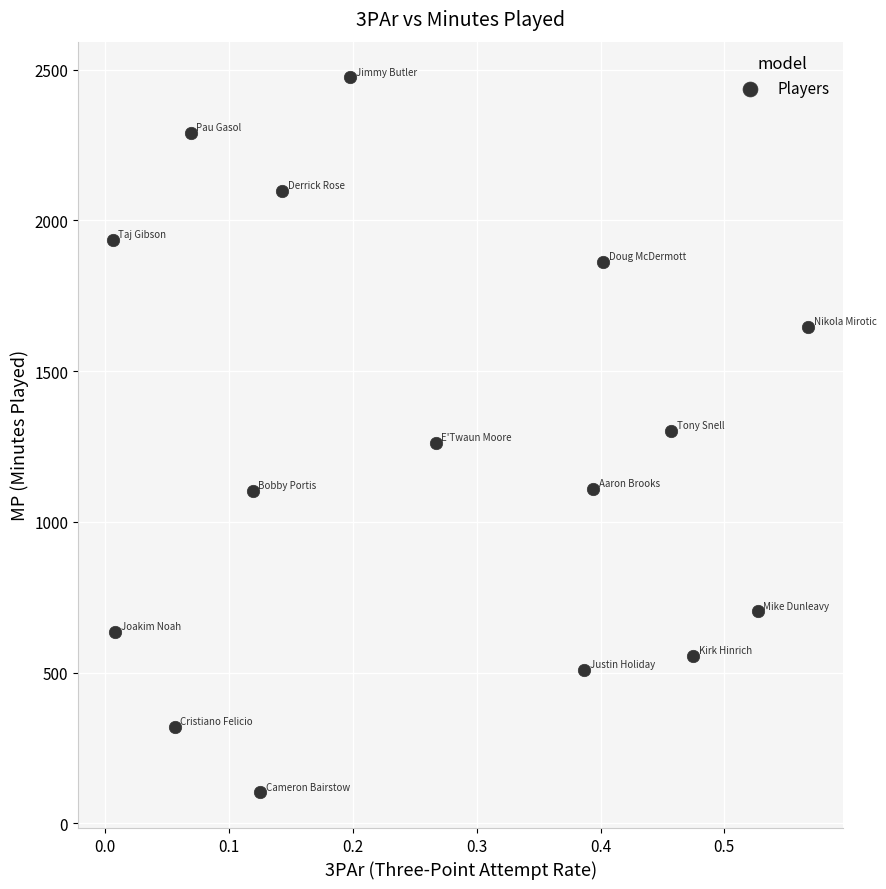

What is the range of Y values (max minus min)?

2371